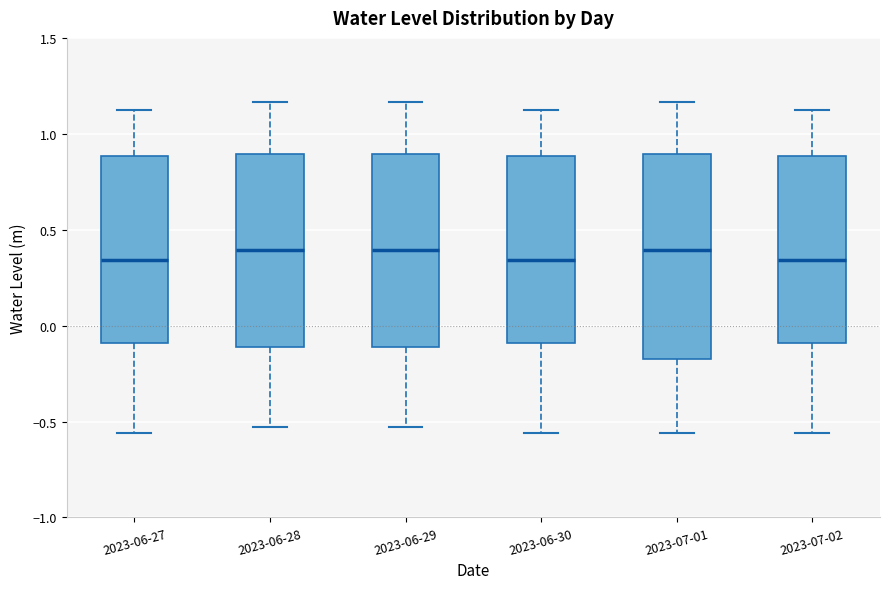

Reading left to right, transcribe this box plot: for each box, give where its median line is, the range the box spans, and where its two whiskers end, as read against the y-axis. The values are not printed on the chart, so give them approximately, as read against the axis.

2023-06-27: median 0.35, box -0.10 to 0.90, whiskers -0.55 to 1.10
2023-06-28: median 0.40, box -0.10 to 0.90, whiskers -0.55 to 1.15
2023-06-29: median 0.40, box -0.10 to 0.90, whiskers -0.55 to 1.15
2023-06-30: median 0.35, box -0.10 to 0.90, whiskers -0.55 to 1.10
2023-07-01: median 0.40, box -0.20 to 0.90, whiskers -0.55 to 1.15
2023-07-02: median 0.35, box -0.10 to 0.90, whiskers -0.55 to 1.10